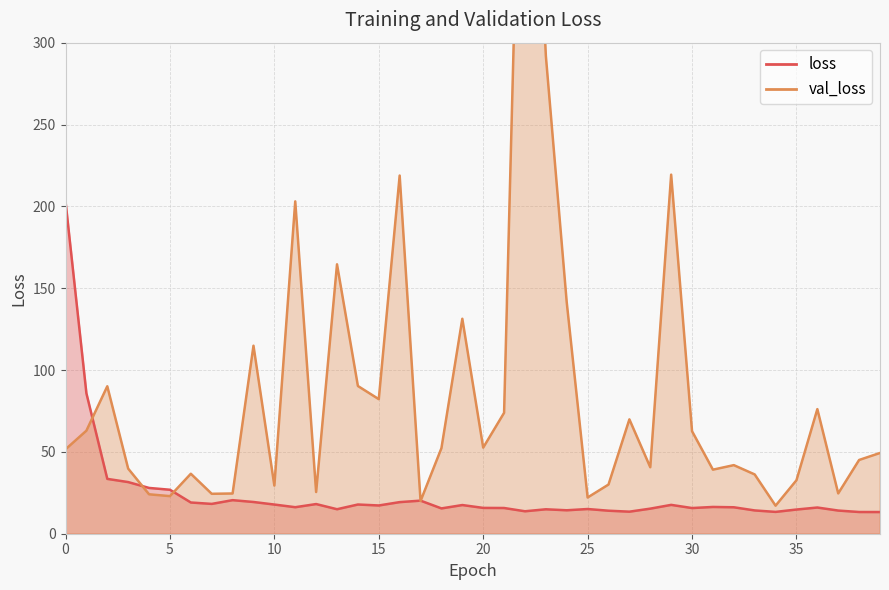

How many lines are shown in the chart?

2